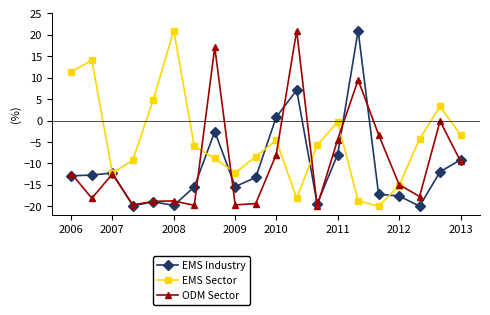

True or false: EMS Industry has more than 1 points higher than both neighbors.

True